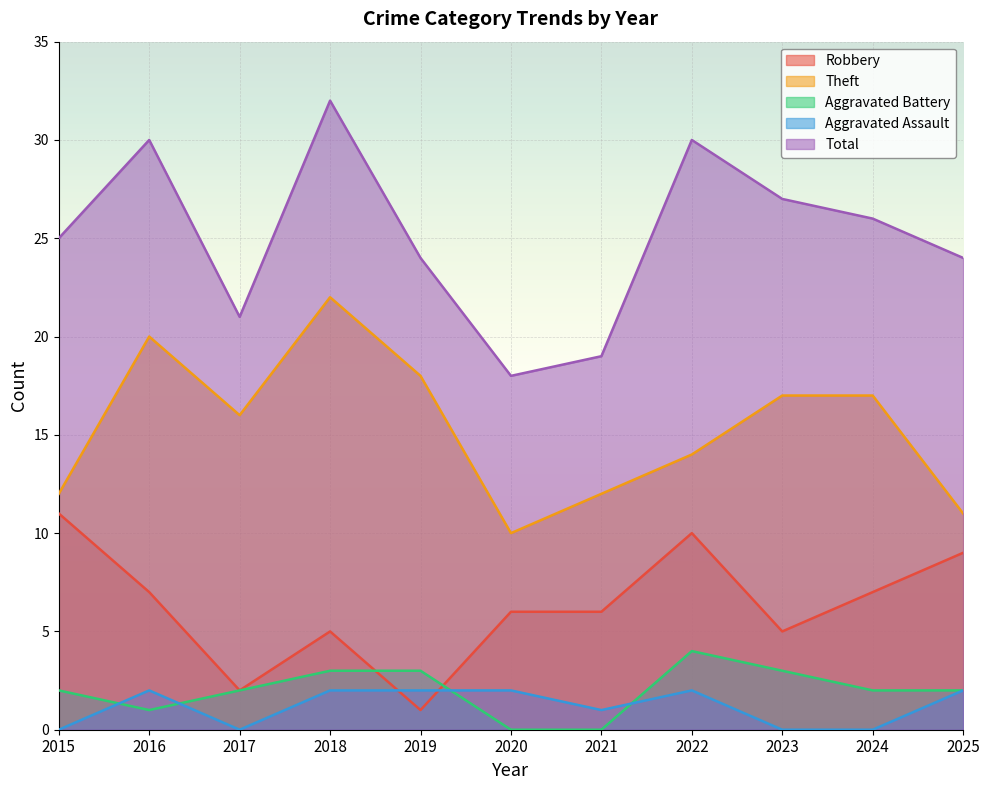

True or false: Aggravated Assault has more than 2 points higher than both neighbors.

False